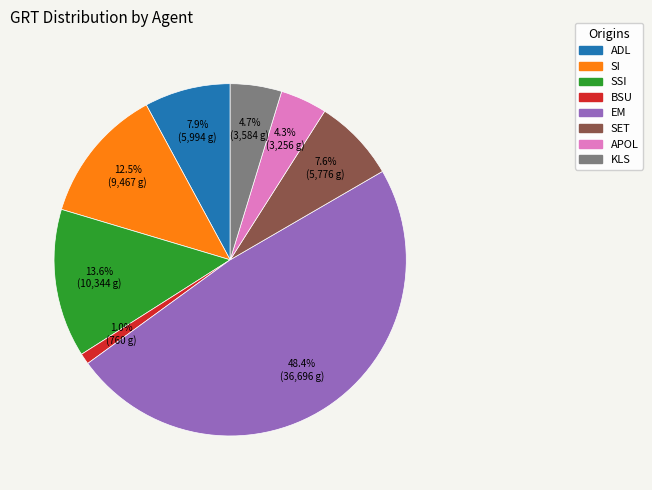

Is there any slice that represents more than half of the pie?

No